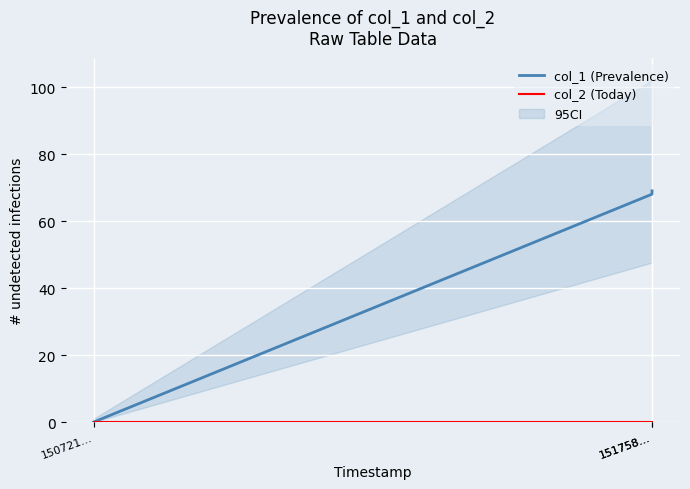

Rank the categories by col_2 (Today) value from lowest to highest.

150721…, 151758…, 151758…